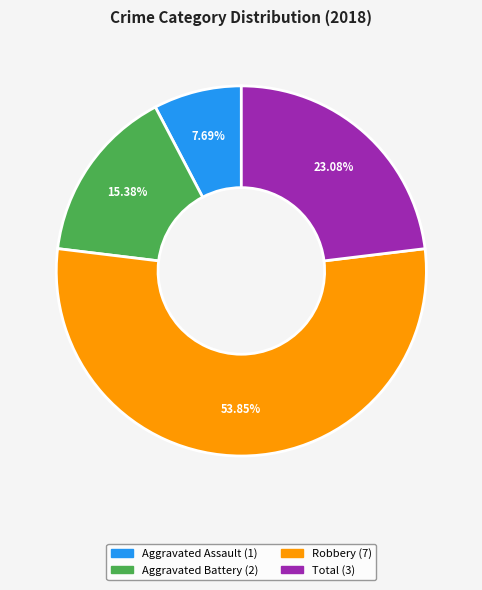

How many slices are in this pie chart?

4